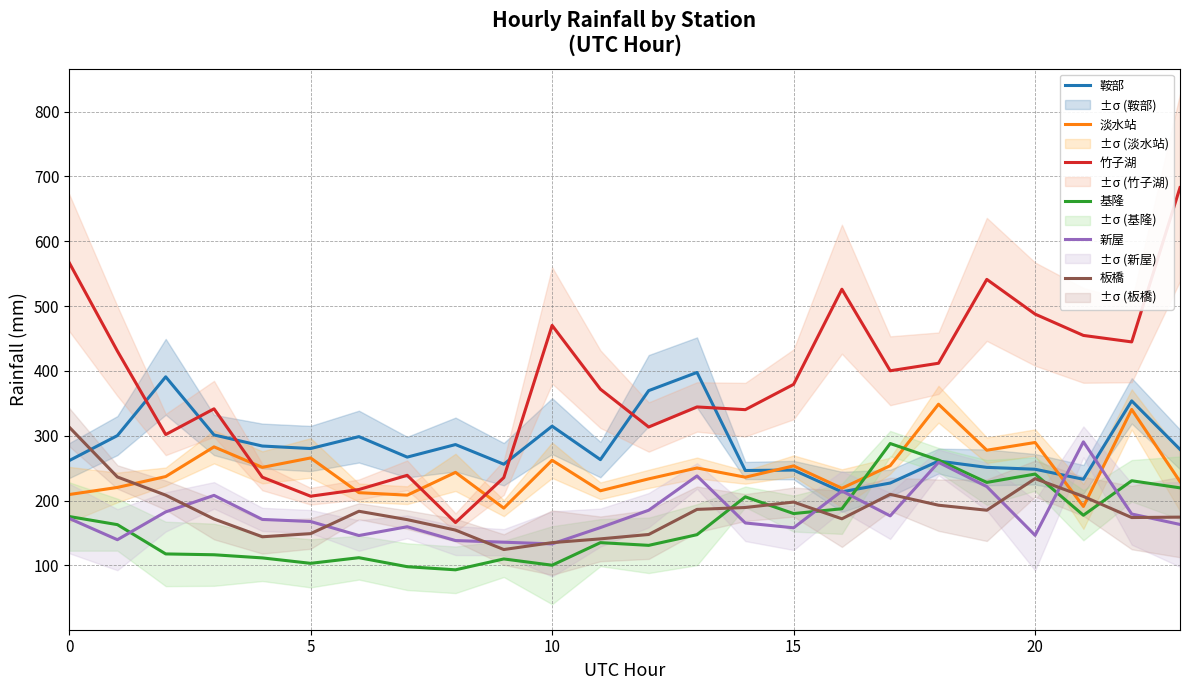

True or false: 新屋 has a value of 55.7 at 17.

False